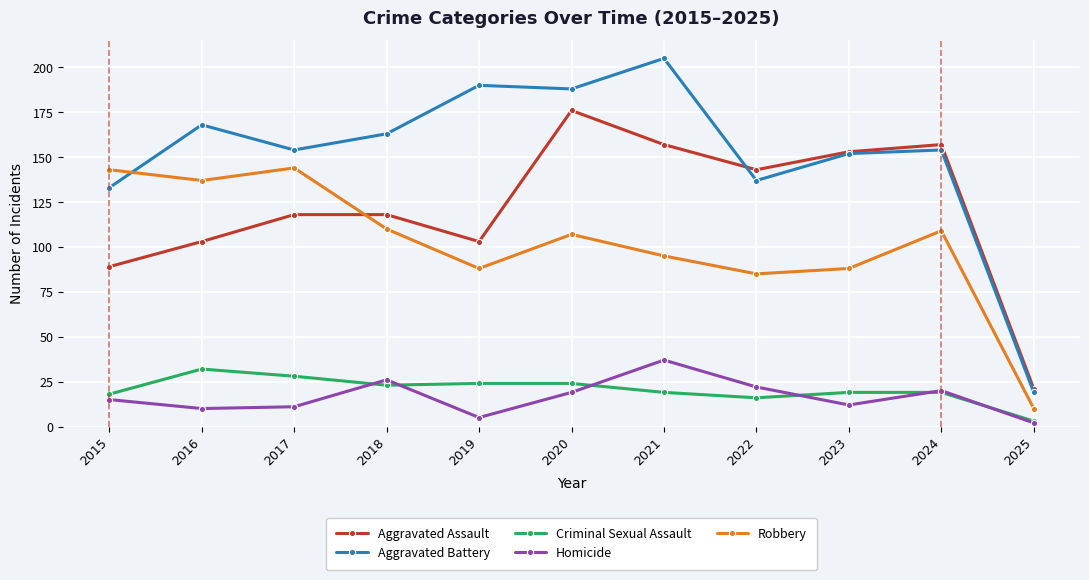

What is the spread (max minus min) of values at 2023?

141